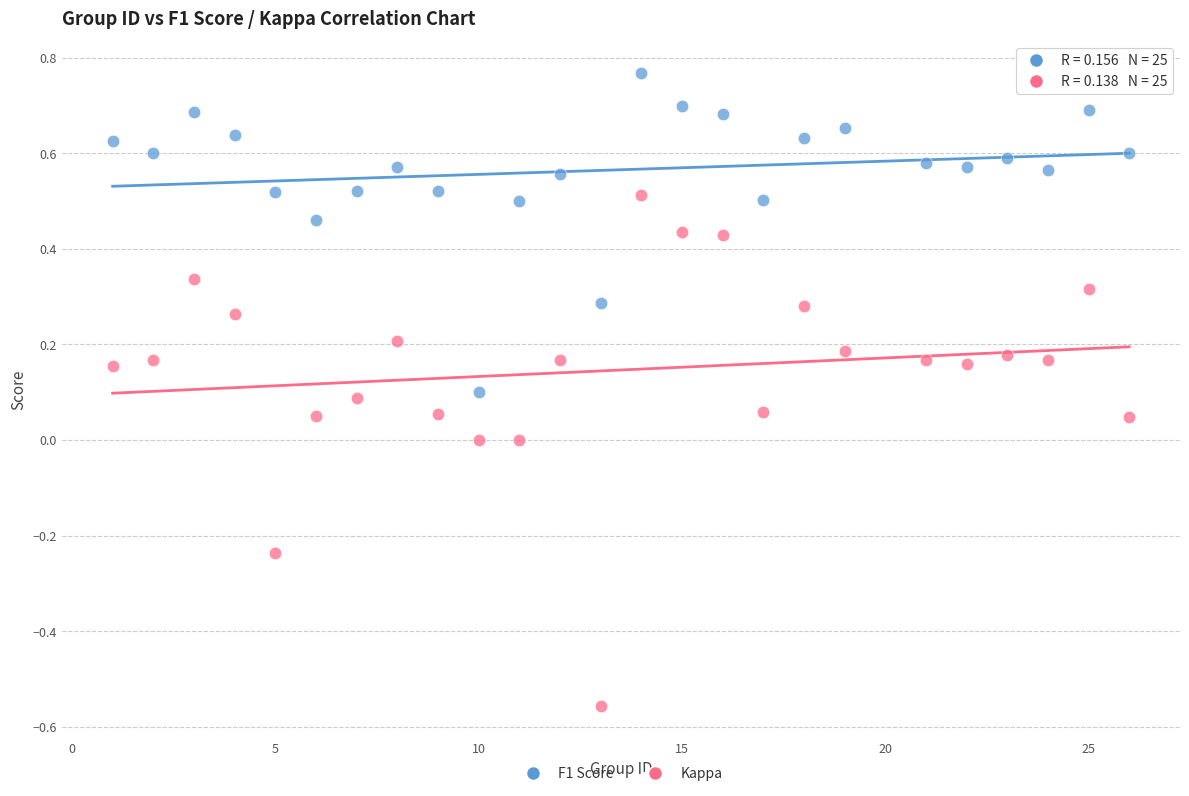

Which series has the widest spread of Y values?

Kappa